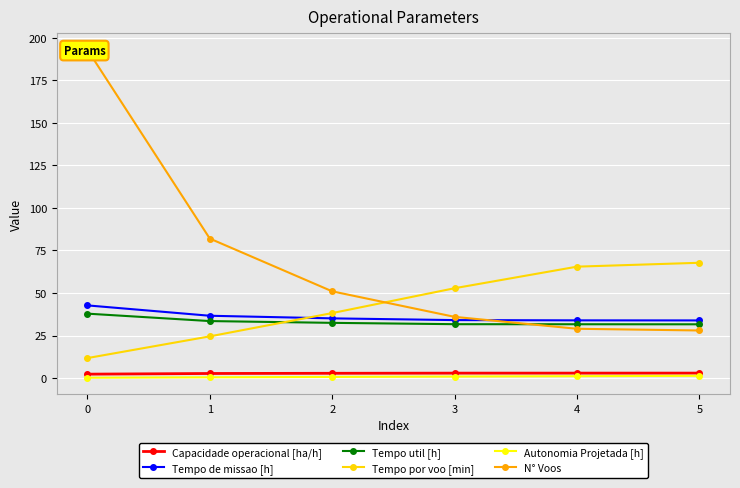

Rank the series by their maximum value, from lowest to highest.

Autonomia Projetada [h], Capacidade operacional [ha/h], Tempo util [h], Tempo de missao [h], Tempo por voo [min], N° Voos